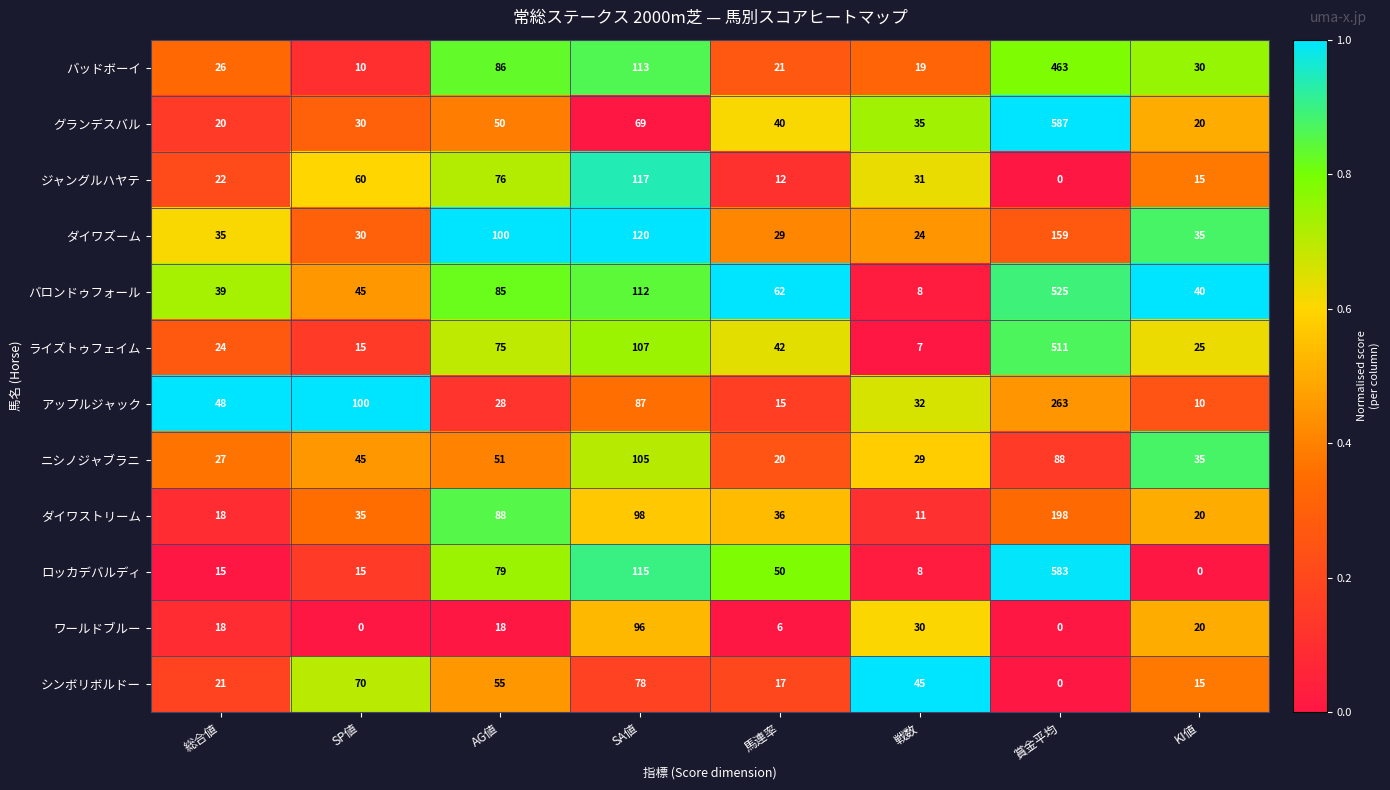

How many distinct data groups are displayed?

12